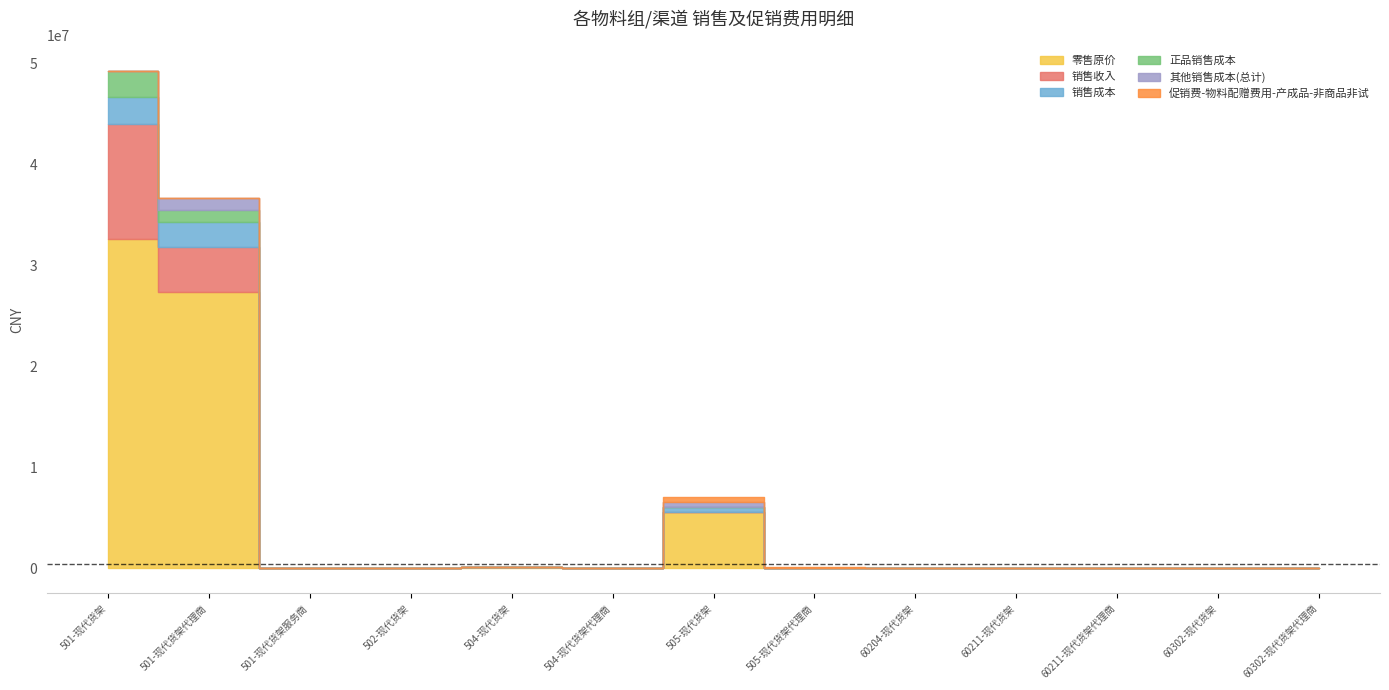

Which series changed the most between 505-现代货架 and 60211-现代货架代理商?

零售原价